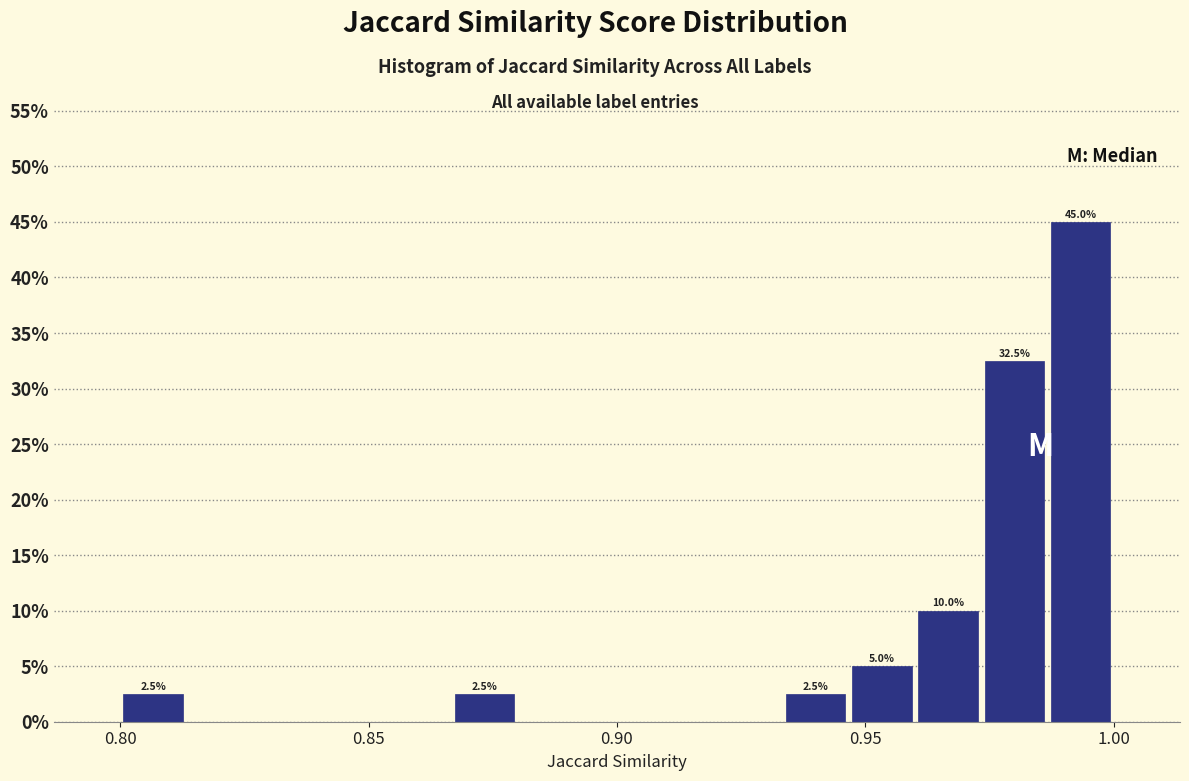

Around what value on the x-axis is the tallest bar? Give the approximate position of its centre, as read against the axis.

0.995